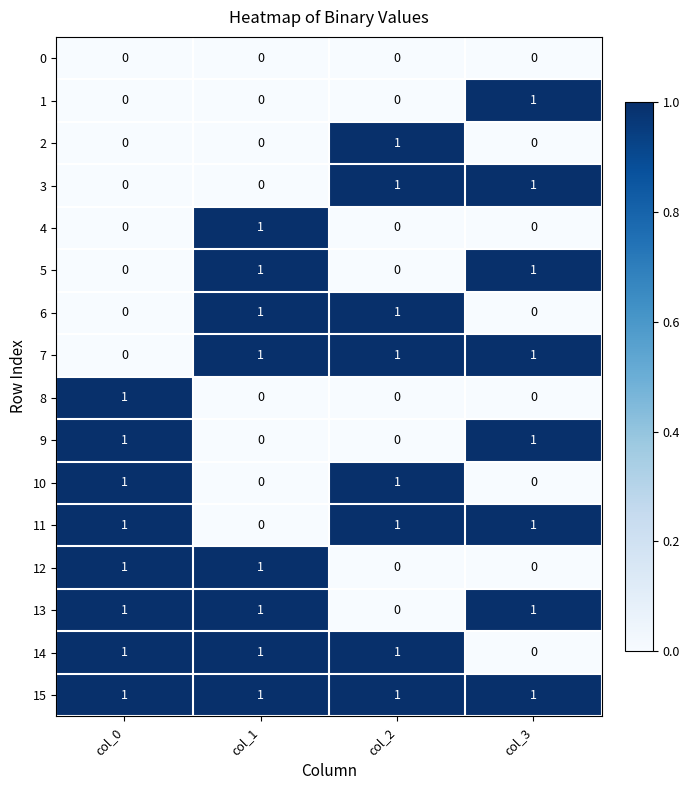

The 4 series shows -1 at col_3. True or false?

False